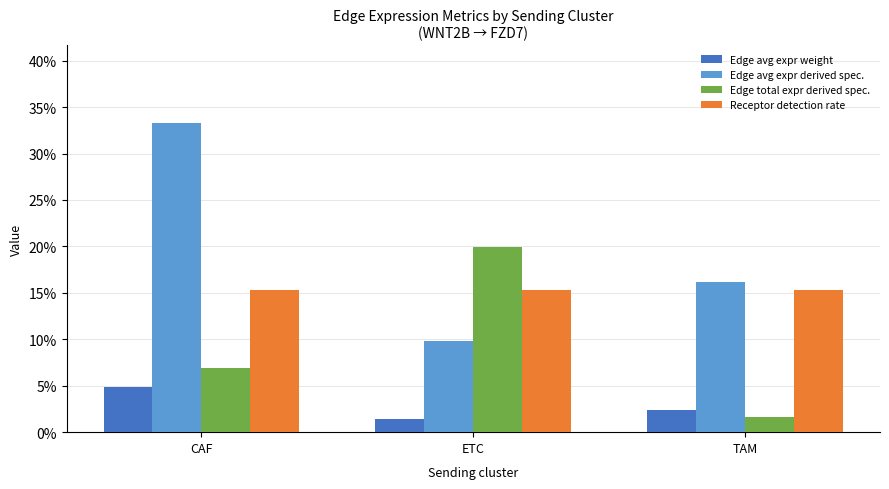

What are all the series names shown in the legend?

Edge avg expr weight, Edge avg expr derived spec., Edge total expr derived spec., Receptor detection rate